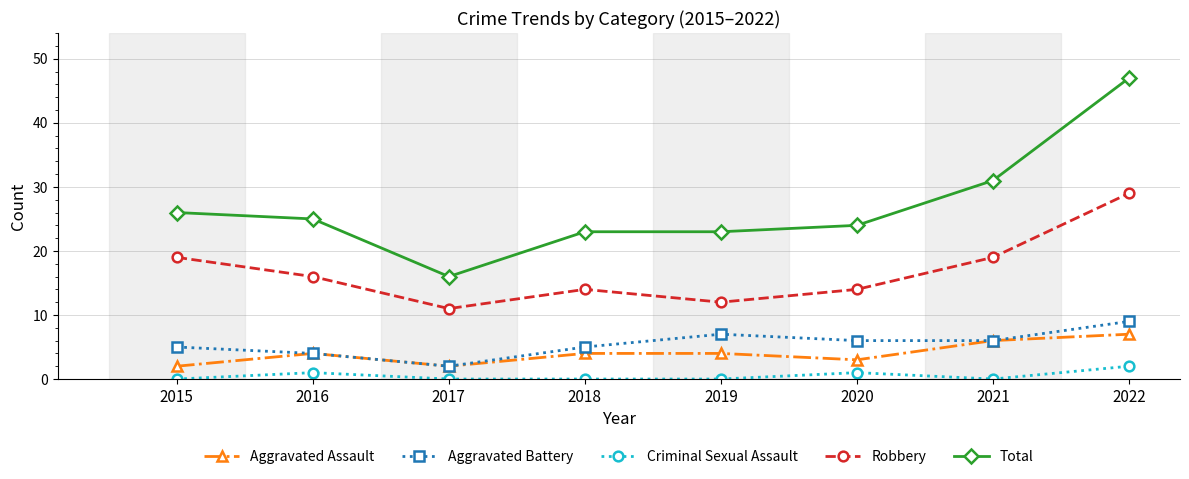

Which series changed the most between 2019 and 2021?

Total